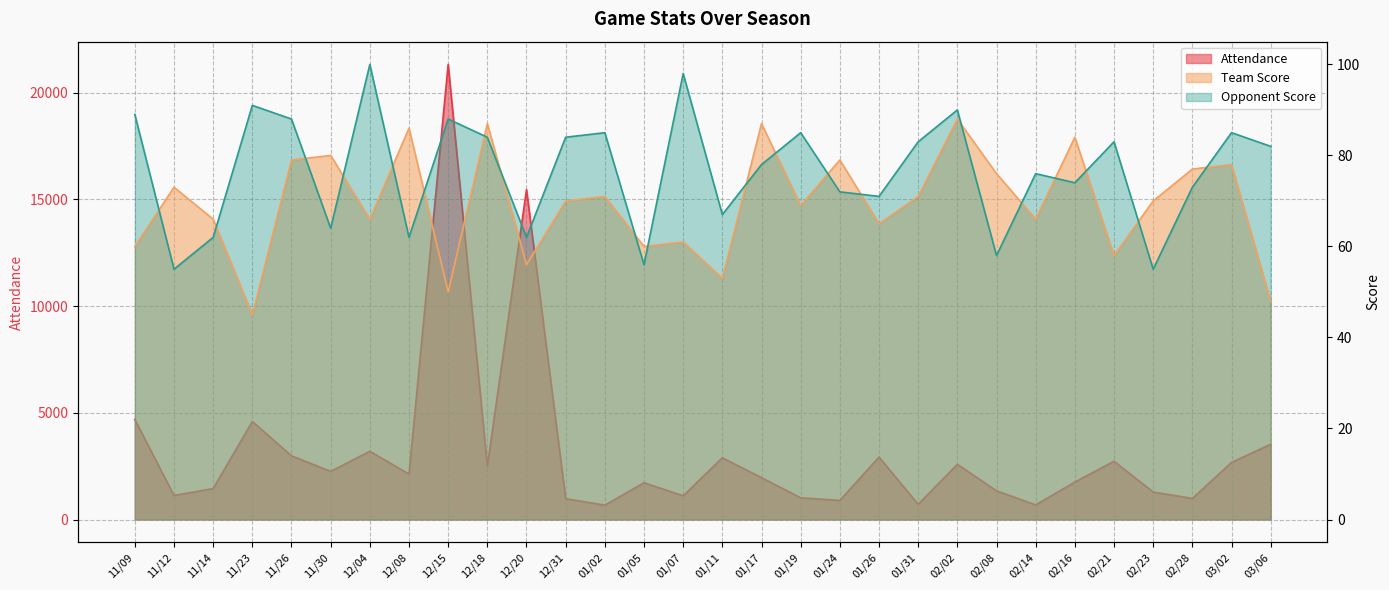

What is the approximate value of Opponent Score at 01/26?

71